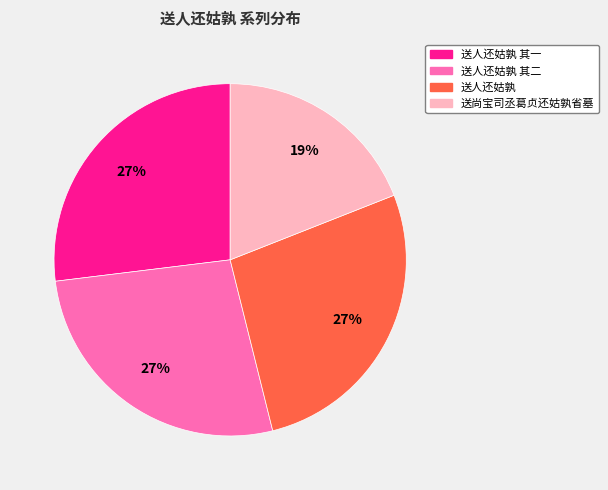

Do 送人还姑孰 其一 and 送人还姑孰 其二 together represent more than half of the pie?

Yes